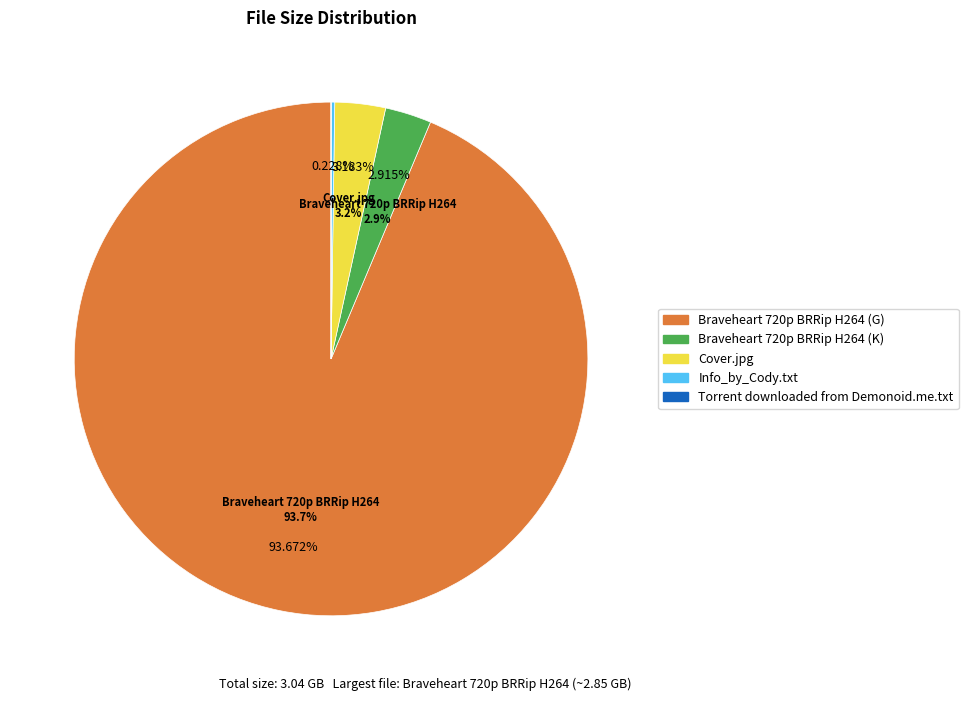

To the nearest percent, what portion does Cover.jpg represent?

3%